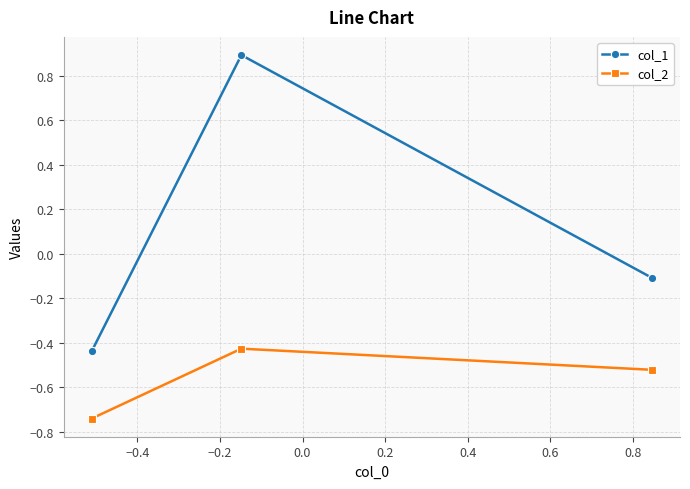

What is the difference between the second highest and minimum values in the col_2 series?

0.2